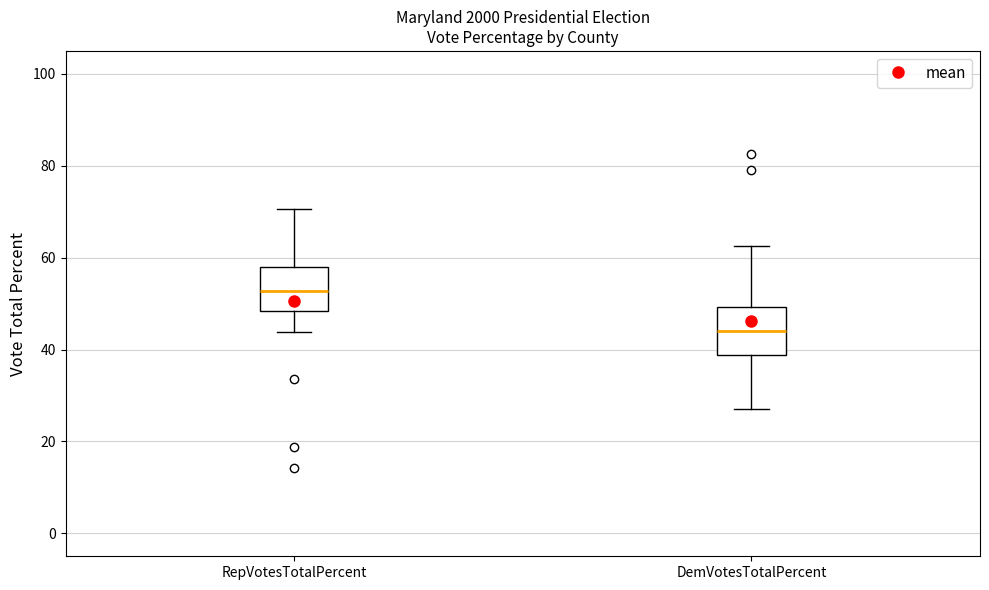

Reading left to right, read every box against the y-axis: the position of its median line, the range the box covers, and the ends of its whiskers. The values are not printed on the chart, so give them approximately, as read against the axis.

RepVotesTotalPercent: median 52, box 48 to 58, whiskers 44 to 70
DemVotesTotalPercent: median 44, box 38 to 50, whiskers 26 to 62